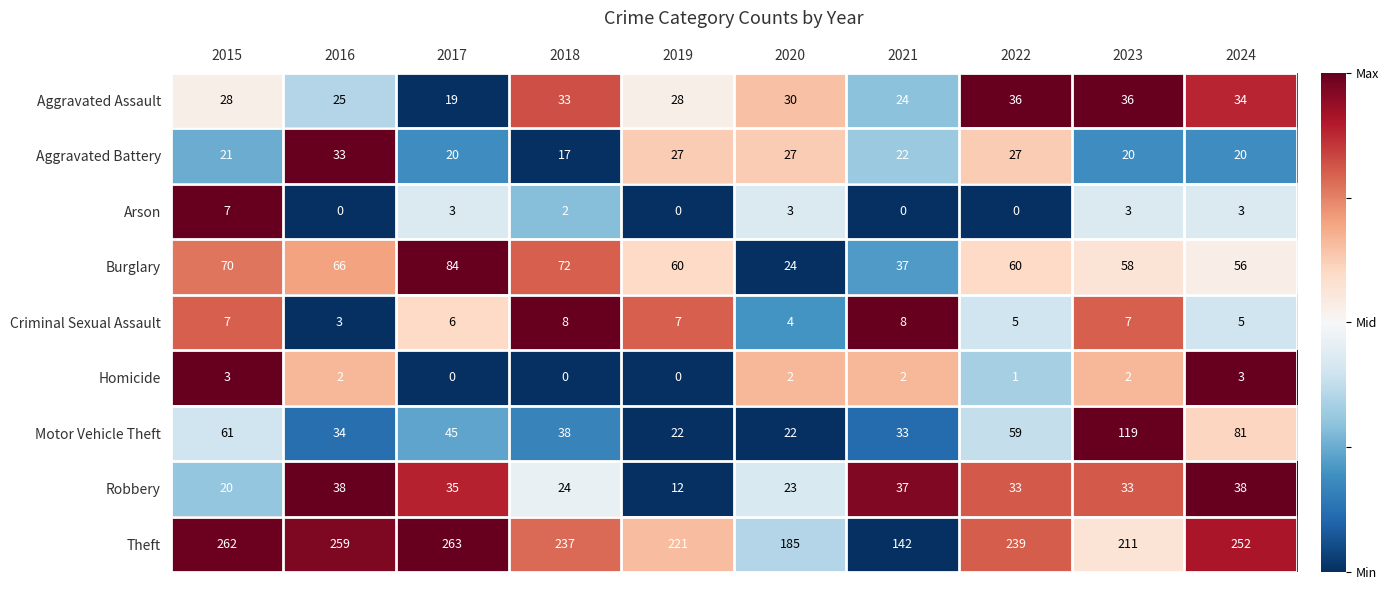

Rank the series by their maximum value, from highest to lowest.

Theft, Motor Vehicle Theft, Burglary, Robbery, Aggravated Assault, Aggravated Battery, Criminal Sexual Assault, Arson, Homicide